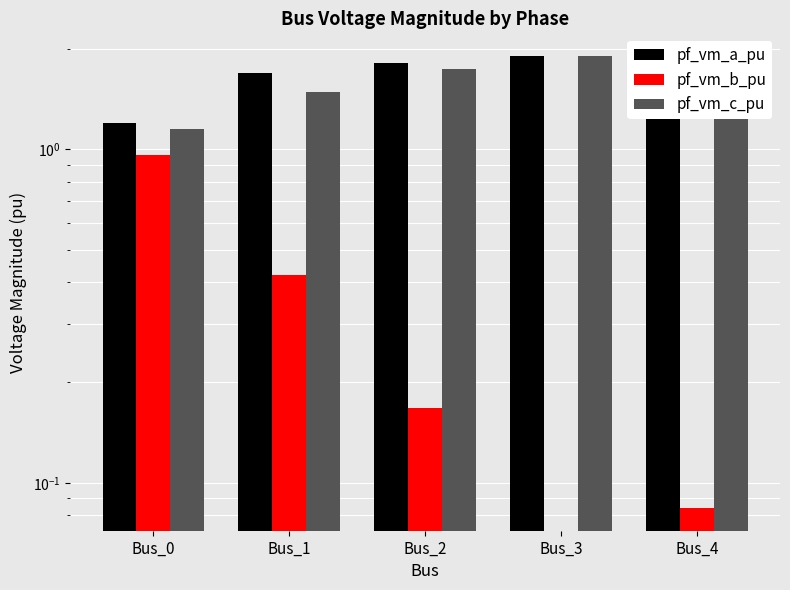

Reading right to left, extract all data points from this chart.

pf_vm_a_pu: 1.9	1.9	1.8	1.7	1.2
pf_vm_b_pu: 0.1	0.0	0.2	0.4	1.0
pf_vm_c_pu: 1.8	1.9	1.7	1.5	1.2